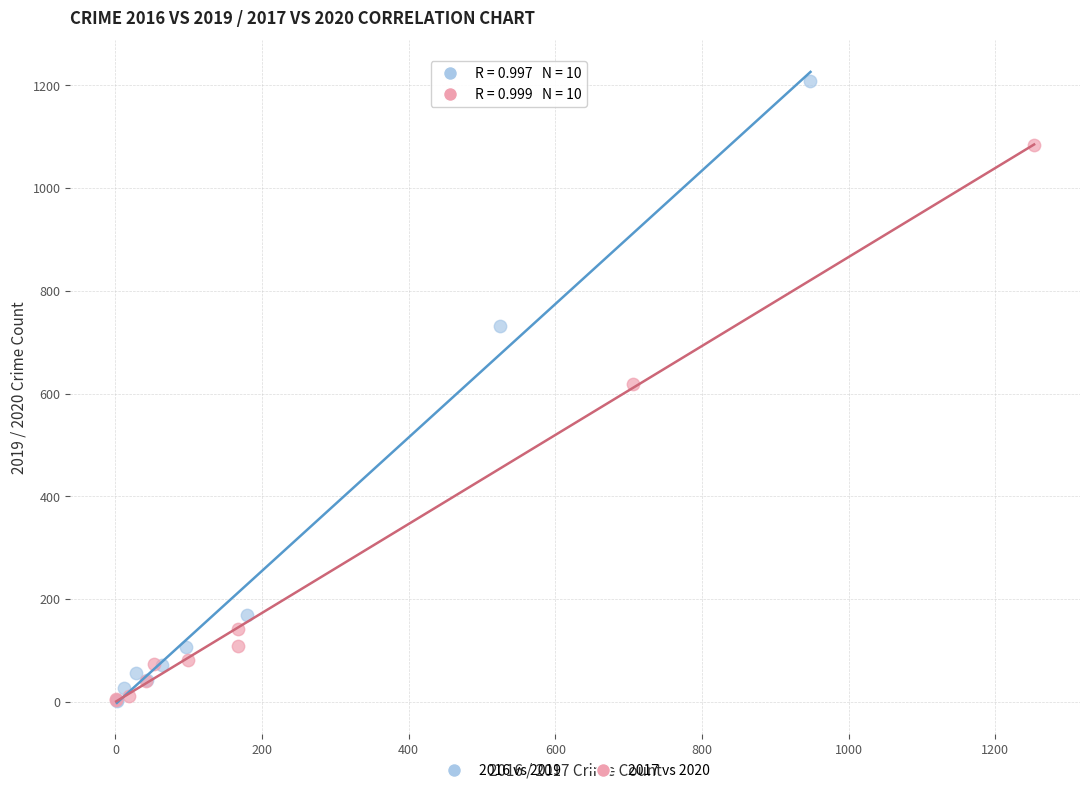

Which series has the widest spread of Y values?

2016 vs 2019